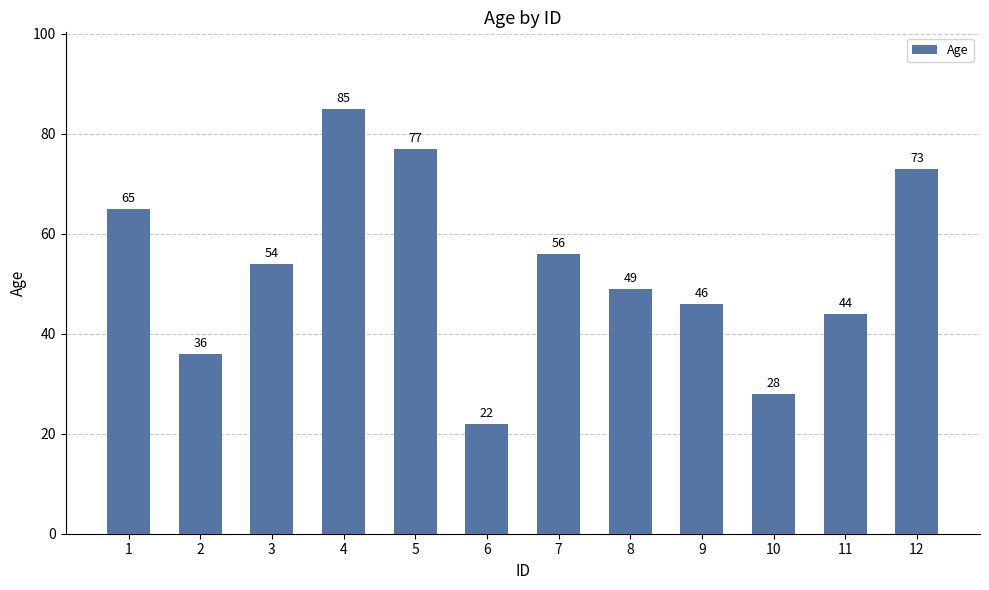

What is the average value?

53